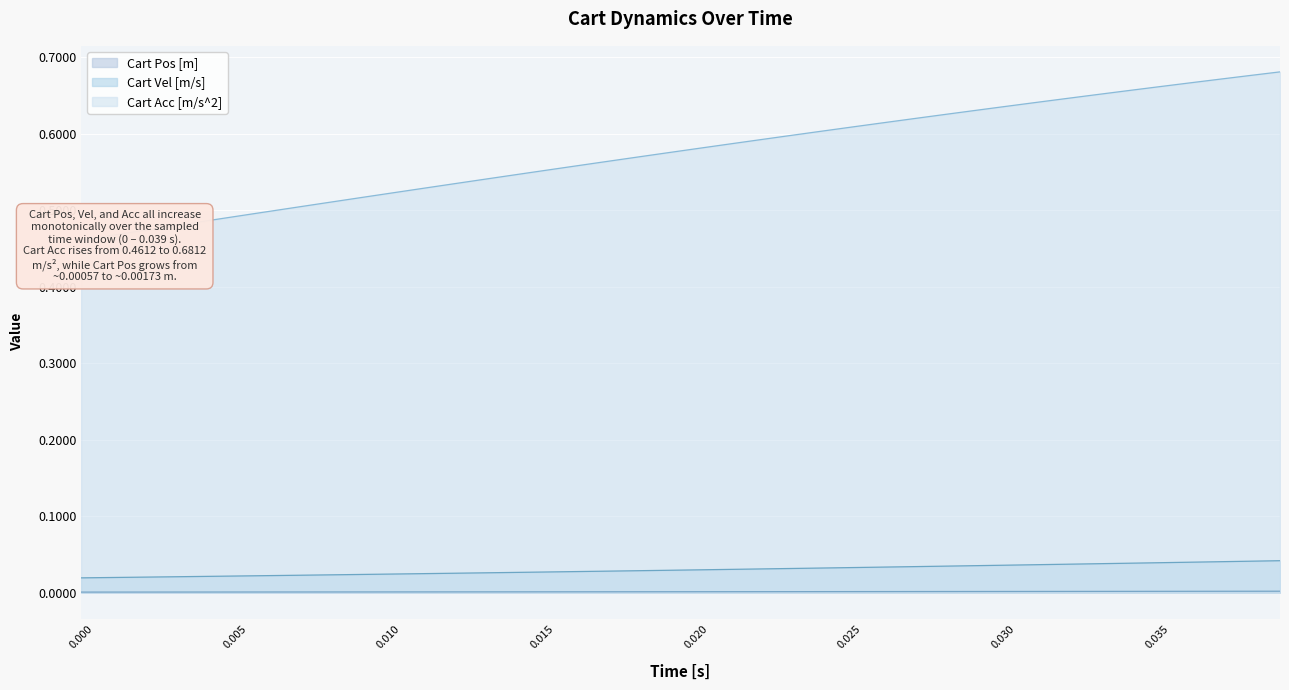

List the series in order of their peak value, lowest first.

Cart Pos [m], Cart Vel [m/s], Cart Acc [m/s^2]